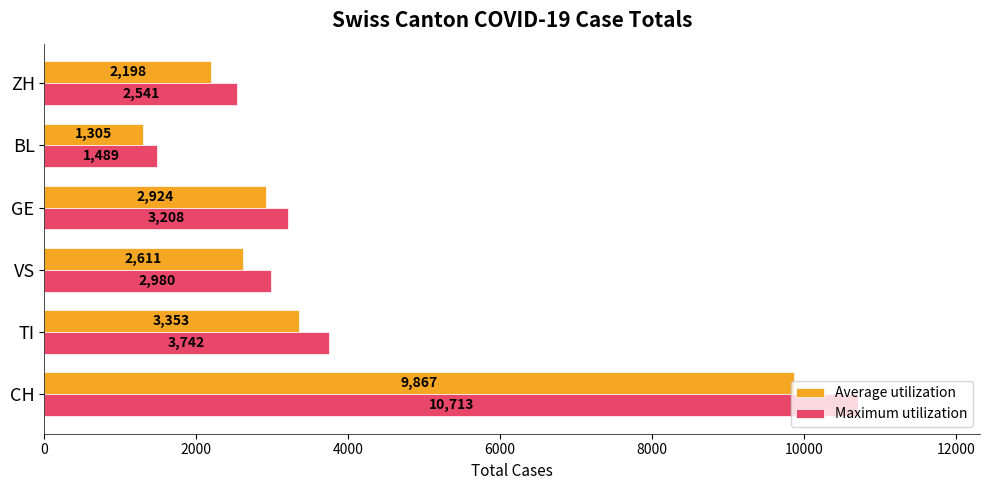

At which category is the sum across all series the highest?

CH